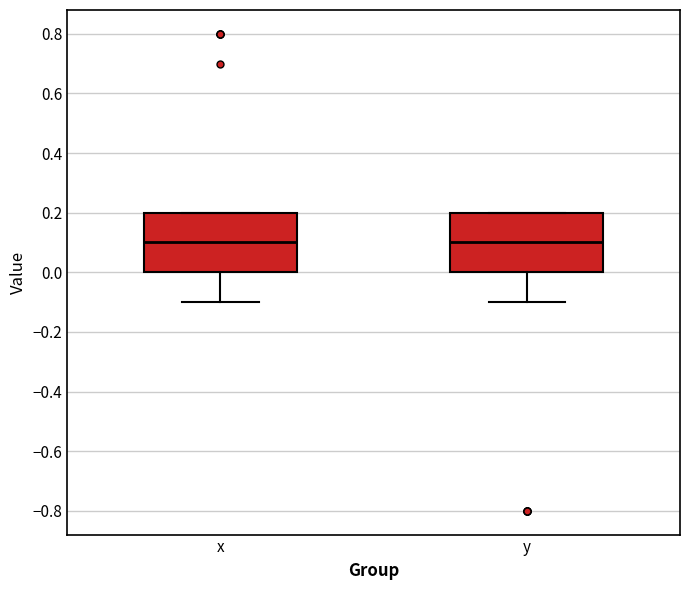

Where is the lower edge of the box for y on the y-axis? The values are not printed on the chart, so give them approximately, as read against the axis.

0.0